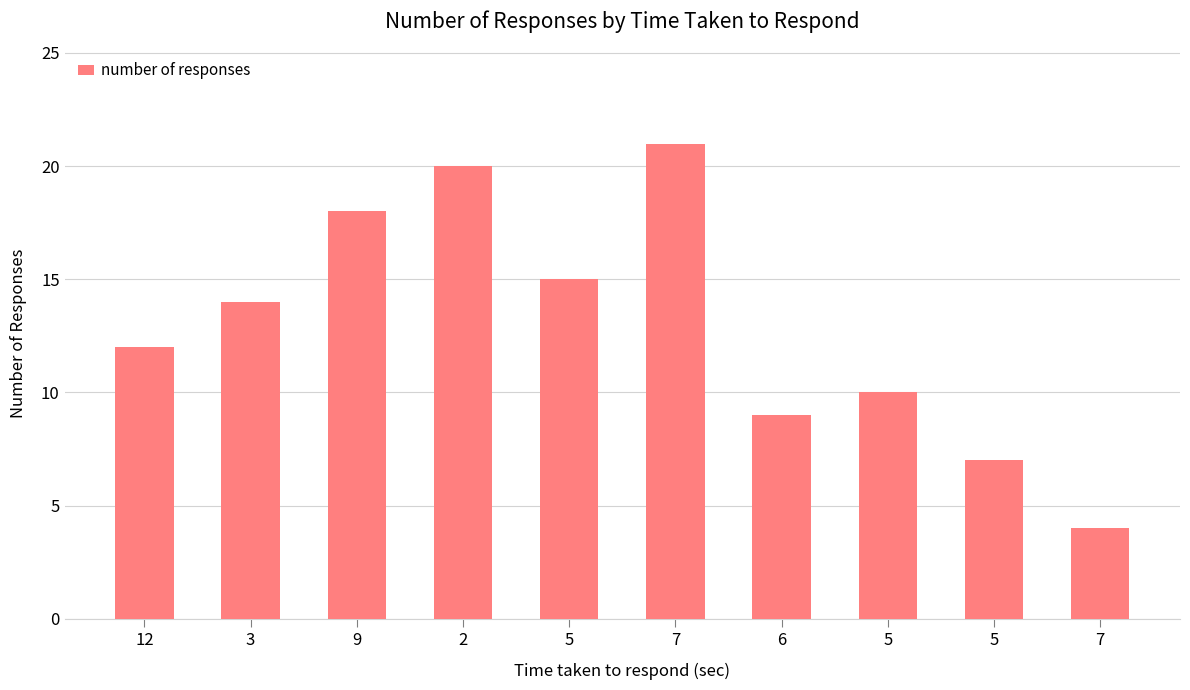

Reading left to right, transcribe all the data shown in this chart.

12=12	3=14	9=18	2=20	5=15	7=21	6=9	5=10	5=7	7=4